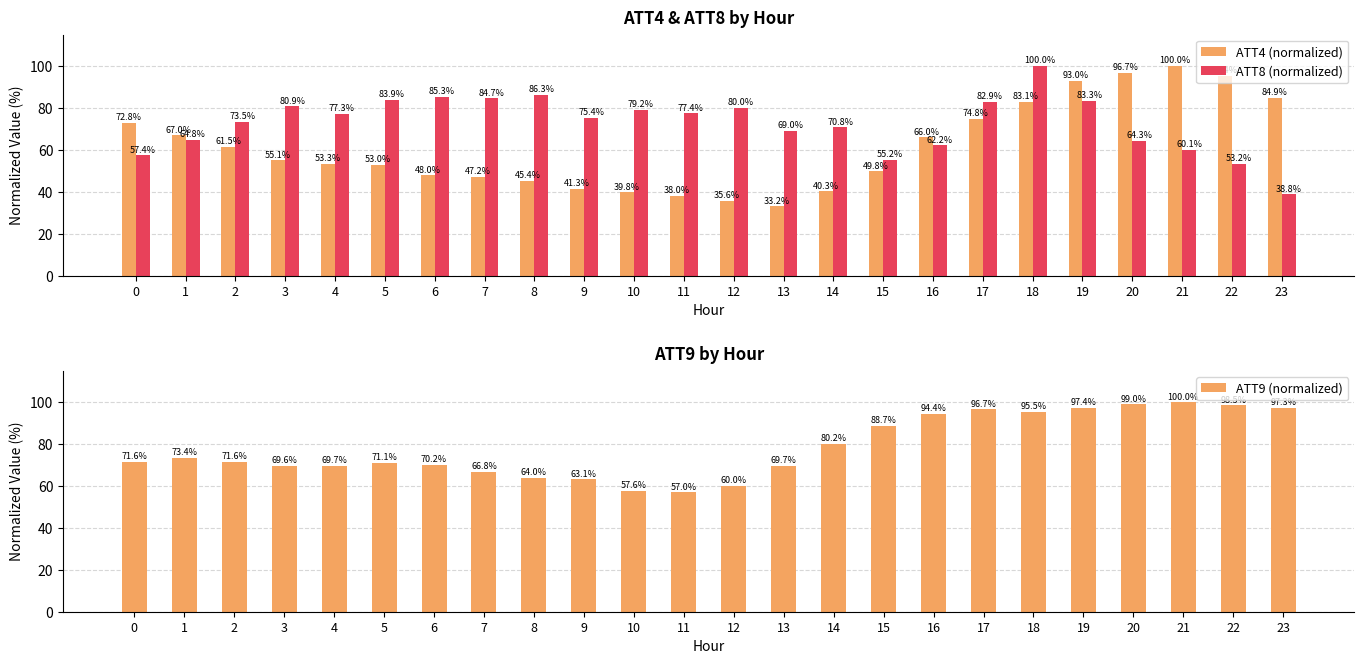

Are the bars grouped side by side (vs. stacked)?

Yes